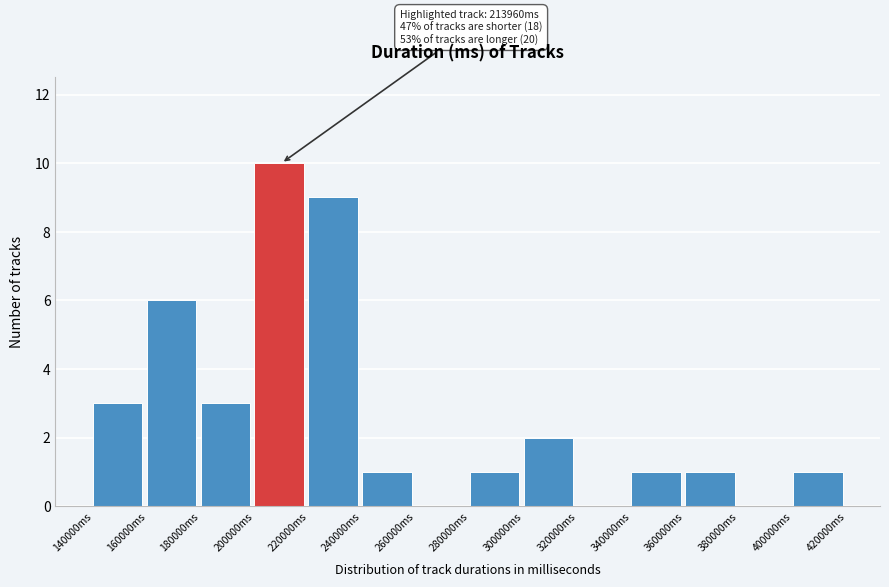

Which range on the x-axis has the tallest bar?

200000 to 220000